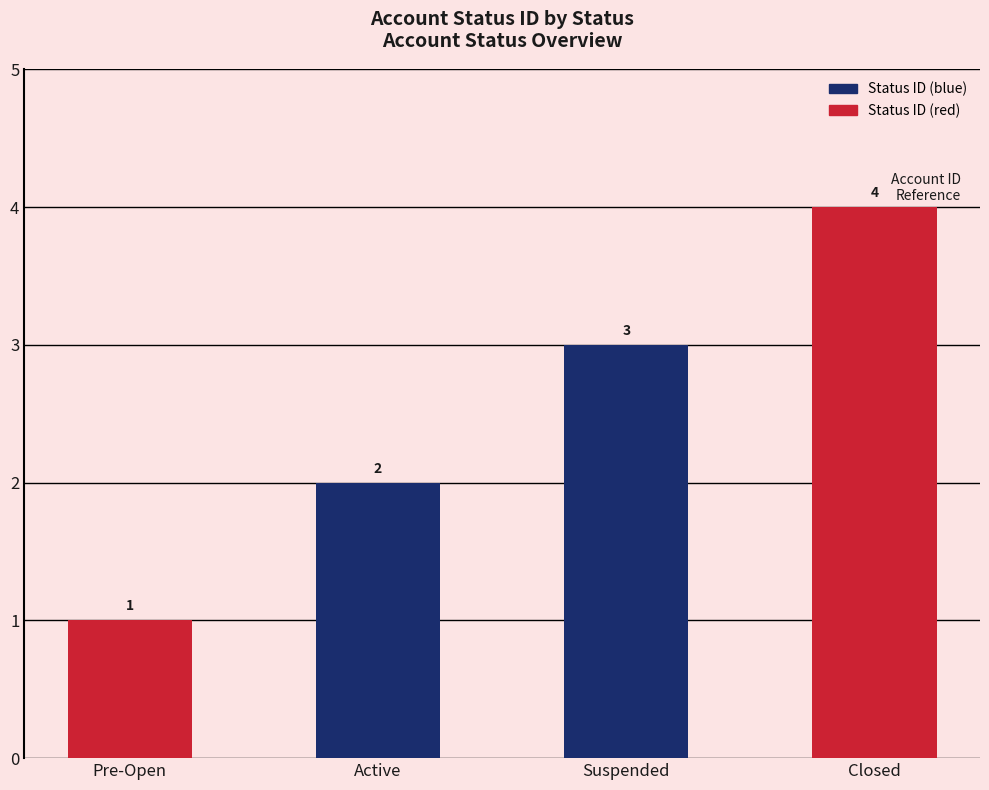

Rank the categories by value from highest to lowest.

Closed, Suspended, Active, Pre-Open